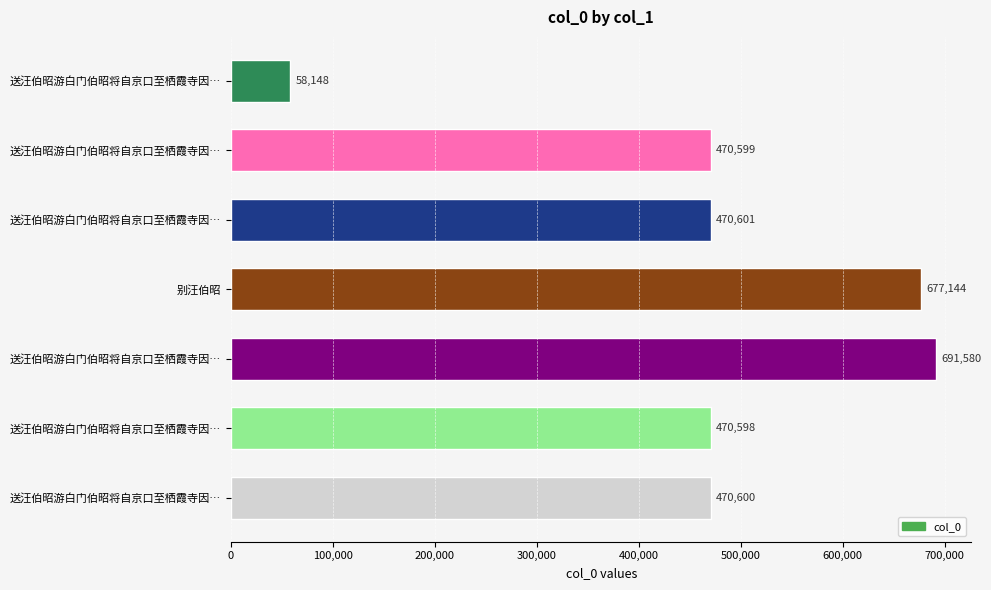

What is the average value?

472753